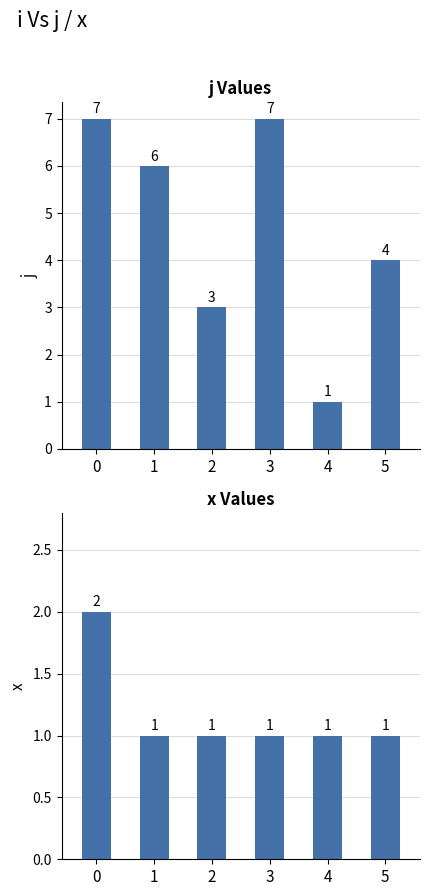

What is the value of the x bar at the 4th from the left?

1